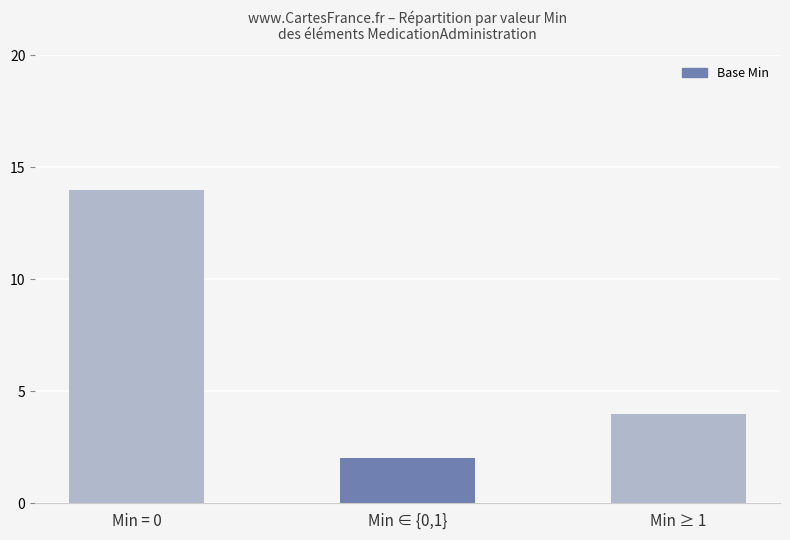

How many data points does each series have?

3